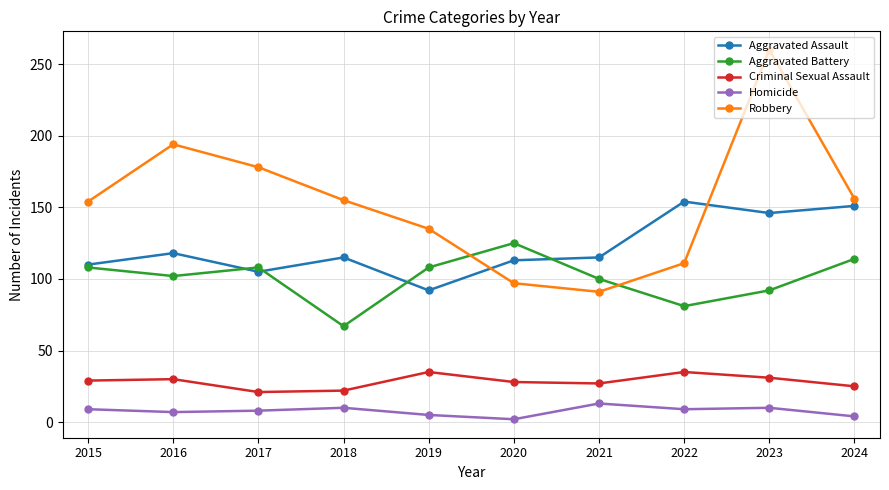

At how many categories does at least one series exceed 2?

10